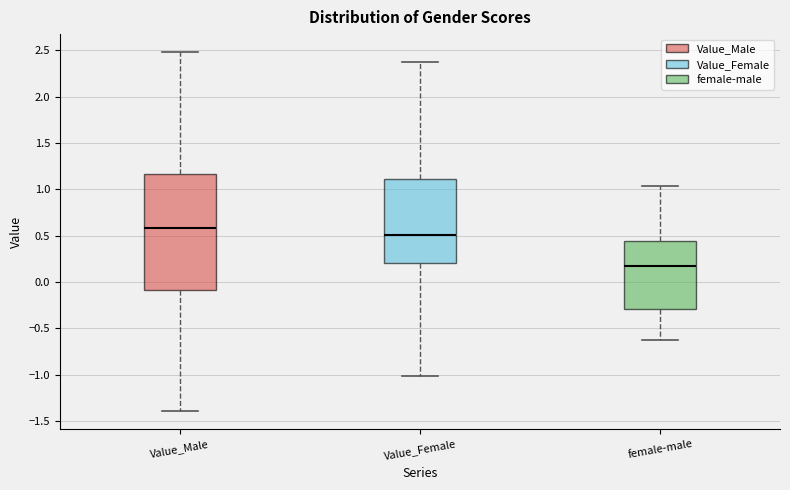

Reading left to right, transcribe this box plot: for each box, give where its median line is, the range the box spans, and where its two whiskers end, as read against the y-axis. The values are not printed on the chart, so give them approximately, as read against the axis.

Value_Male: median 0.60, box -0.10 to 1.15, whiskers -1.40 to 2.50
Value_Female: median 0.50, box 0.20 to 1.10, whiskers -1.00 to 2.35
female-male: median 0.20, box -0.30 to 0.45, whiskers -0.65 to 1.05